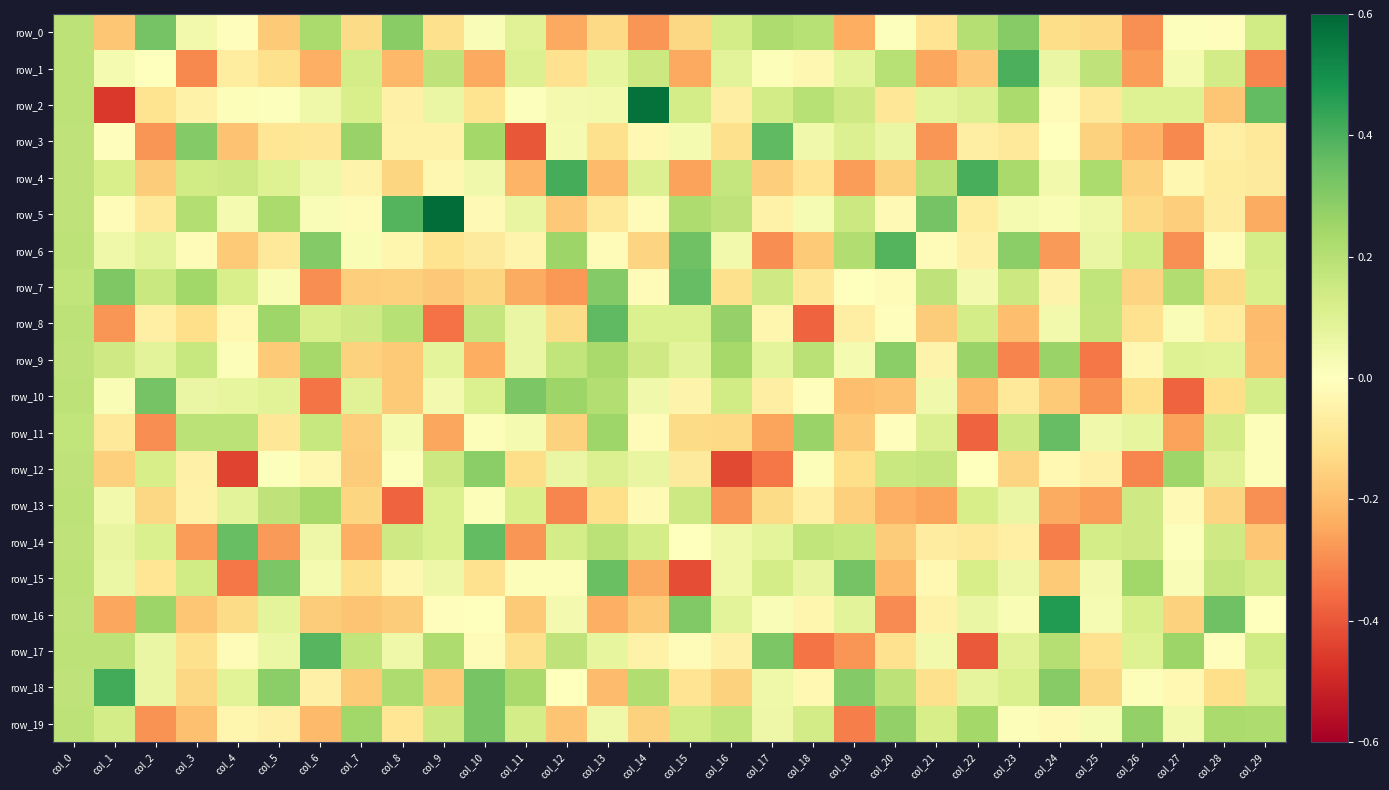

Where does the row_0 series first go above 0?

col_0